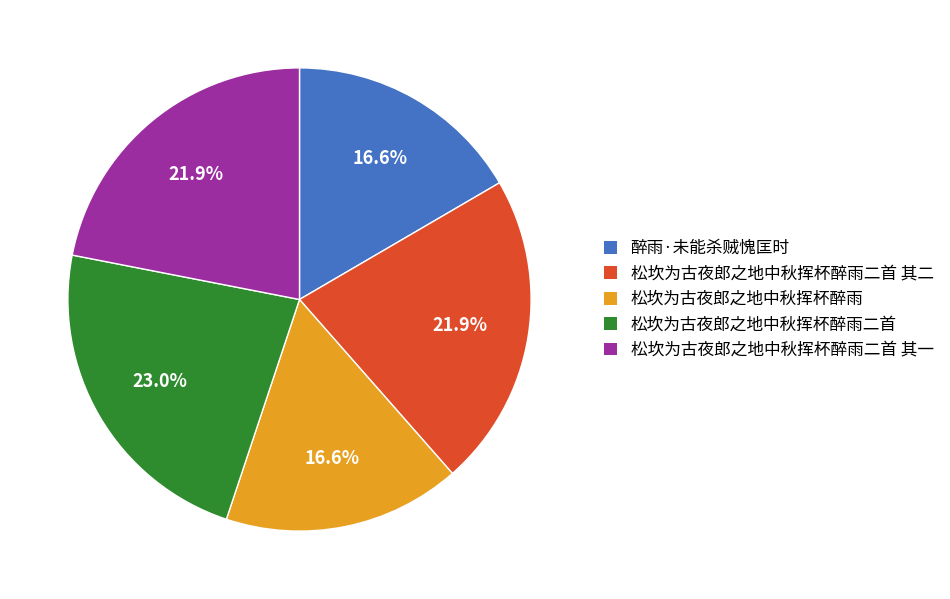

The 松坎为古夜郎之地中秋挥杯醉雨 slice represents 26% of the pie. True or false?

False